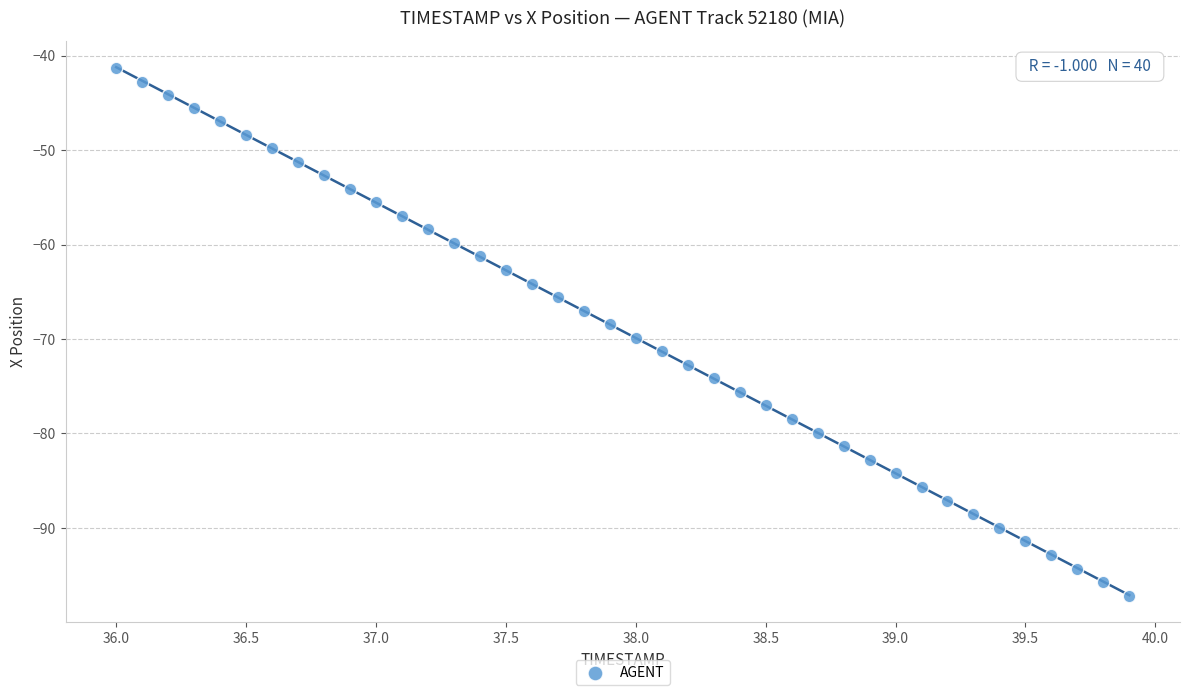

What is the range of Y values (max minus min)?

55.8